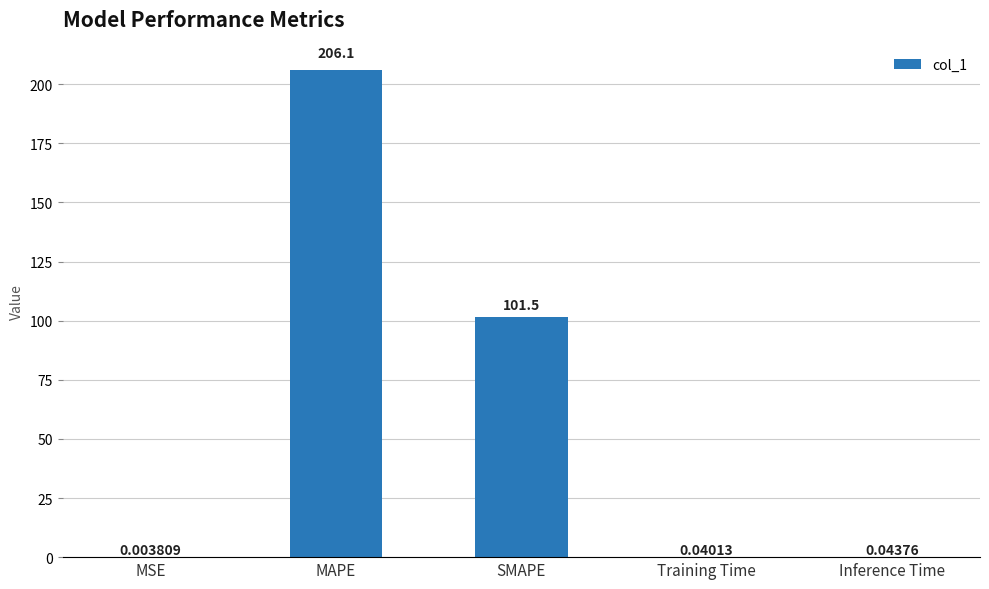

Which has a higher value, MSE or Inference Time?

Inference Time